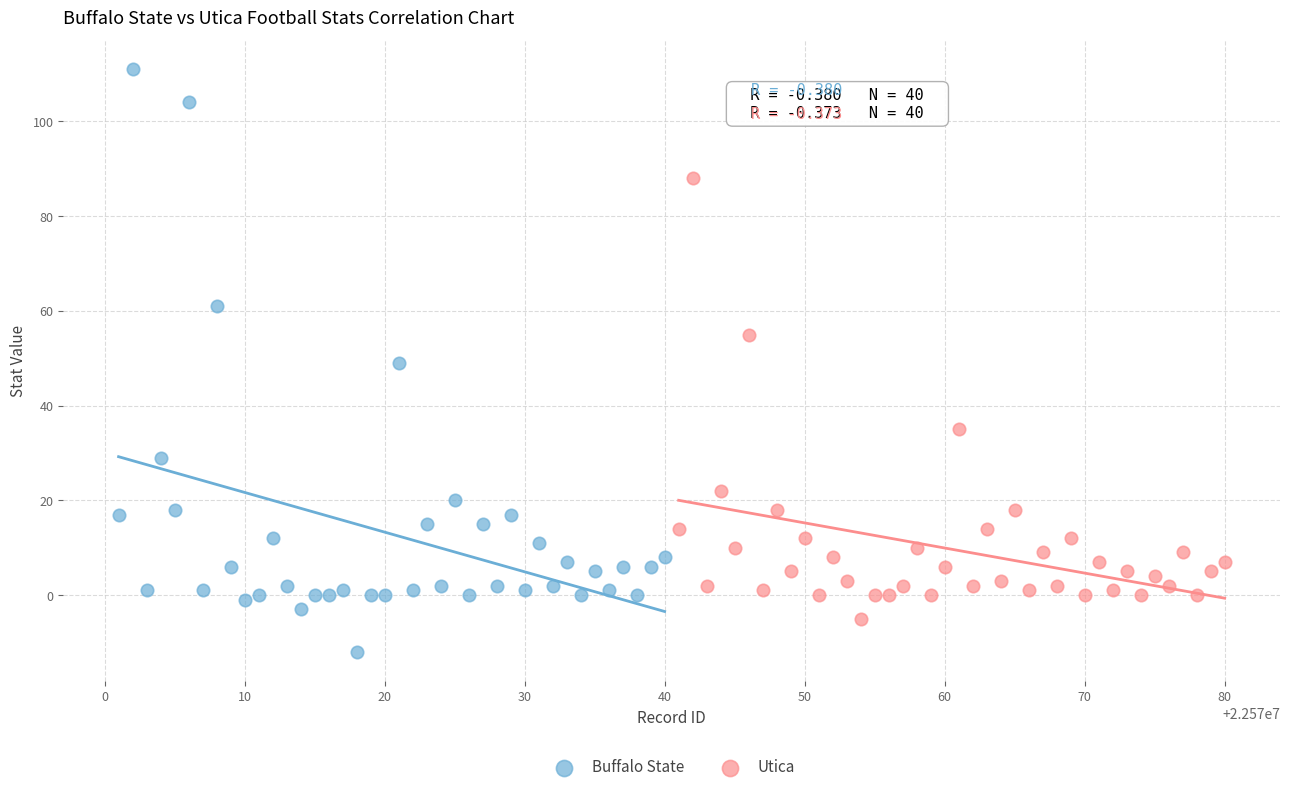

Which series reaches the minimum Y coordinate?

Buffalo State